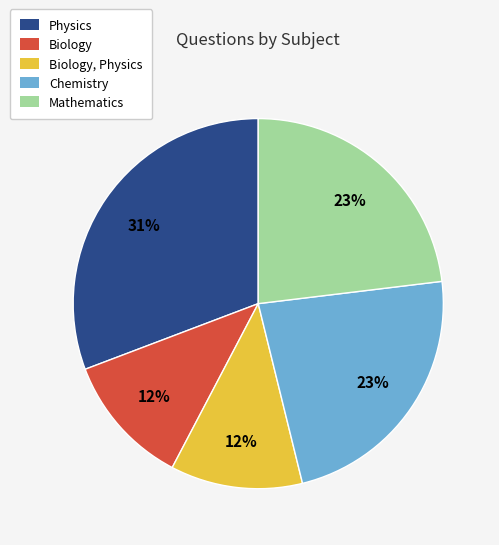

To the nearest percent, what percentage of the pie is Chemistry?

23%